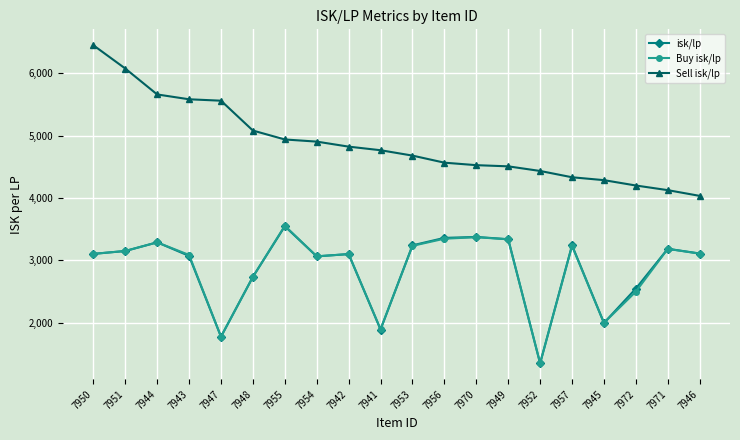

What is the label of the 9th point from the left?

7942